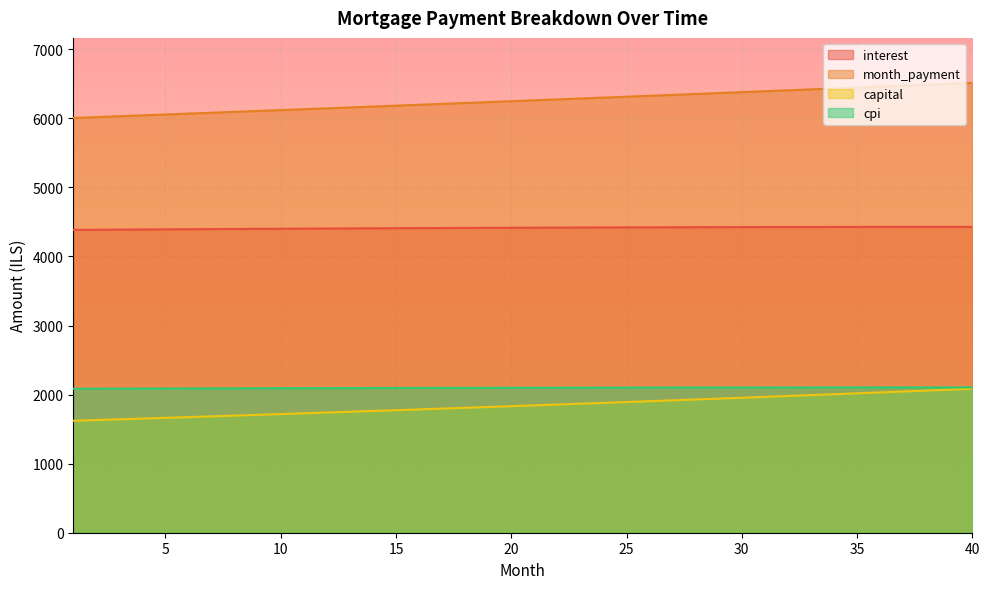

Does the chart display data point markers on the line(s)?

No